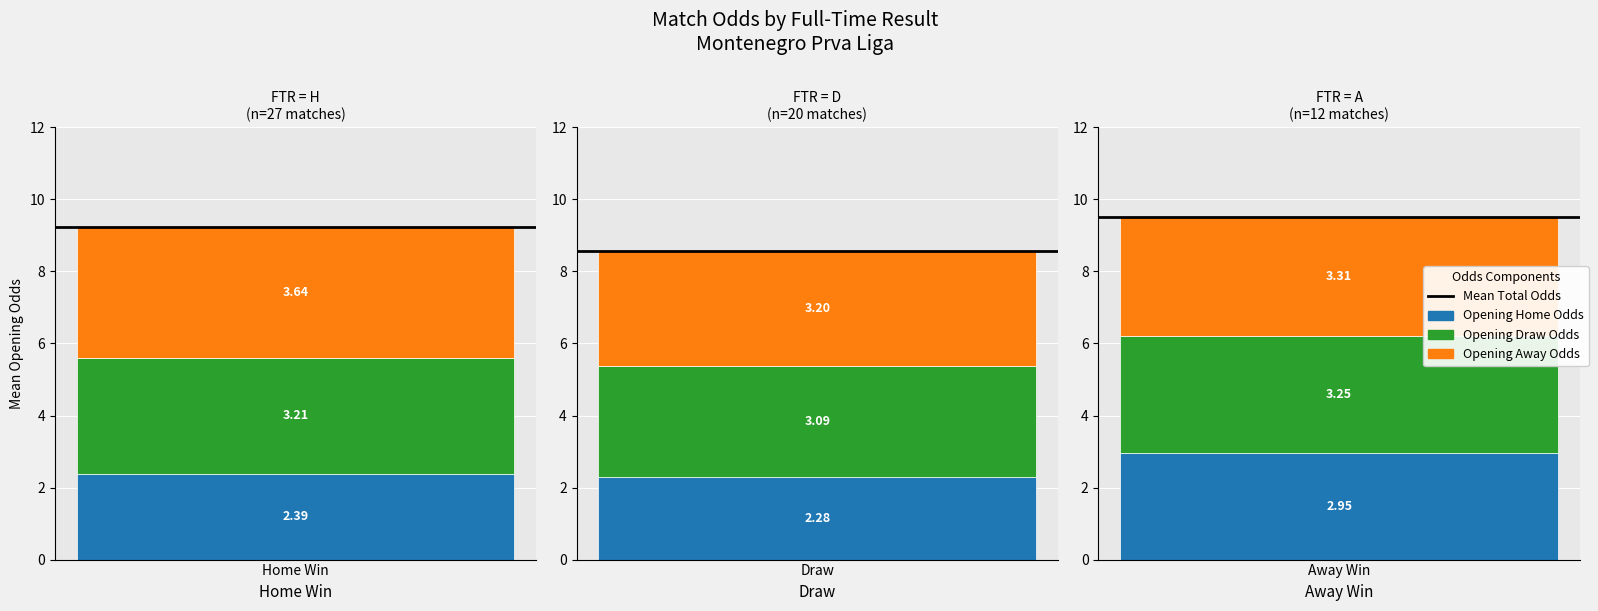

True or false: oddD has a value of 1.6 at 7.

False